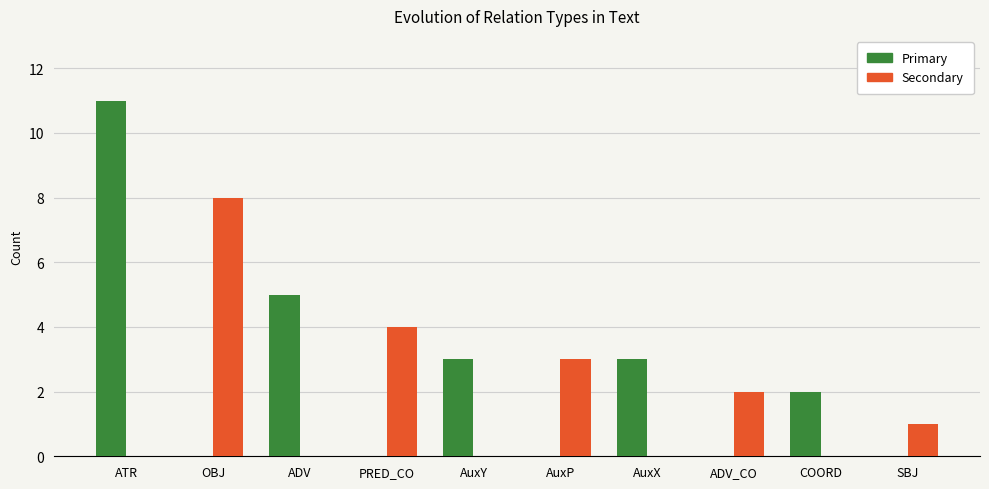

What is the sum of all Primary values?

24